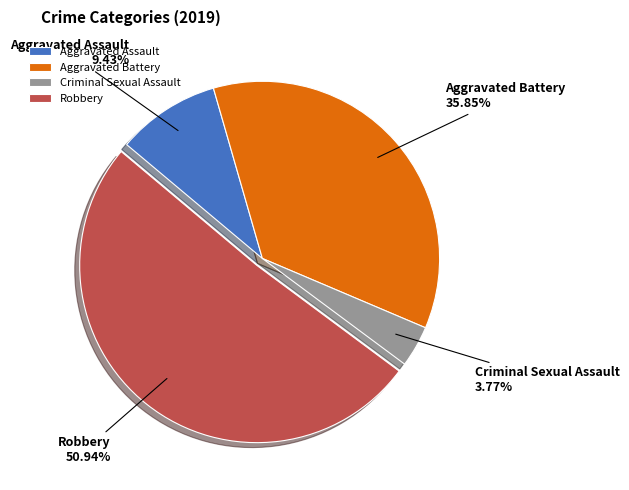

To the nearest percent, what portion does Aggravated Assault represent?

9%